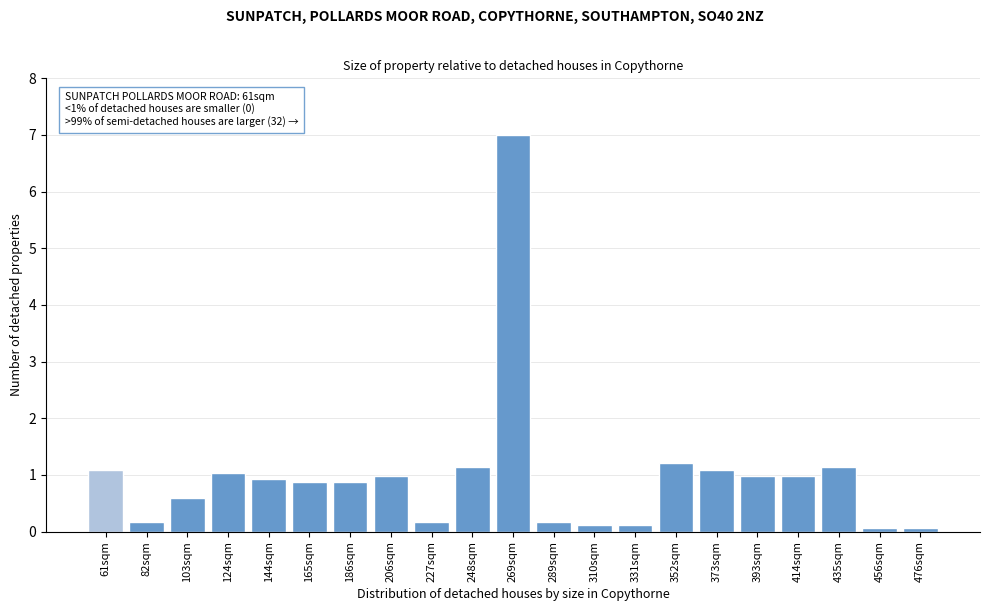

Reading left to right, list all the values displayed in this chart.

61sqm=1.1	82sqm=0.2	103sqm=0.6	124sqm=1.0	144sqm=0.9	165sqm=0.9	186sqm=0.9	206sqm=1.0	227sqm=0.2	248sqm=1.1	269sqm=7.0	289sqm=0.2	310sqm=0.1	331sqm=0.1	352sqm=1.2	373sqm=1.1	393sqm=1.0	414sqm=1.0	435sqm=1.1	456sqm=0.1	476sqm=0.1